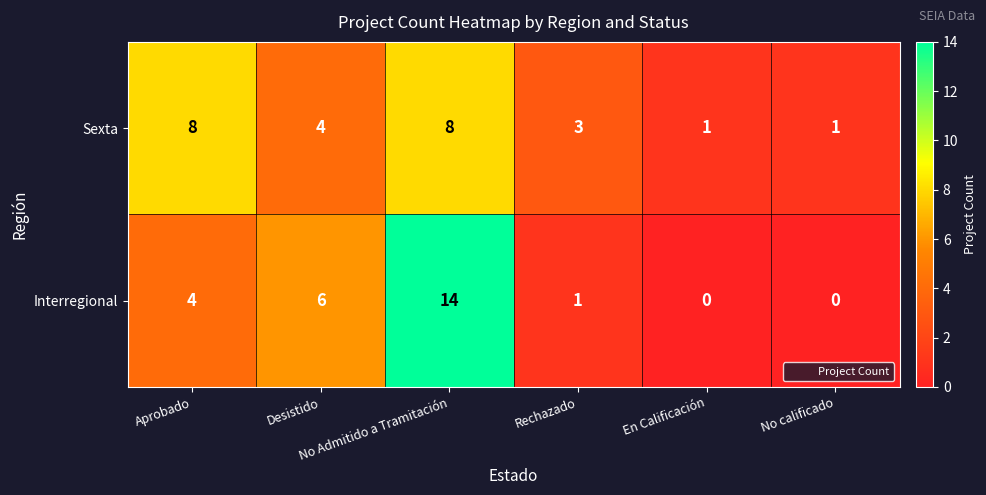

Rank the series by their maximum value, from highest to lowest.

Interregional, Sexta